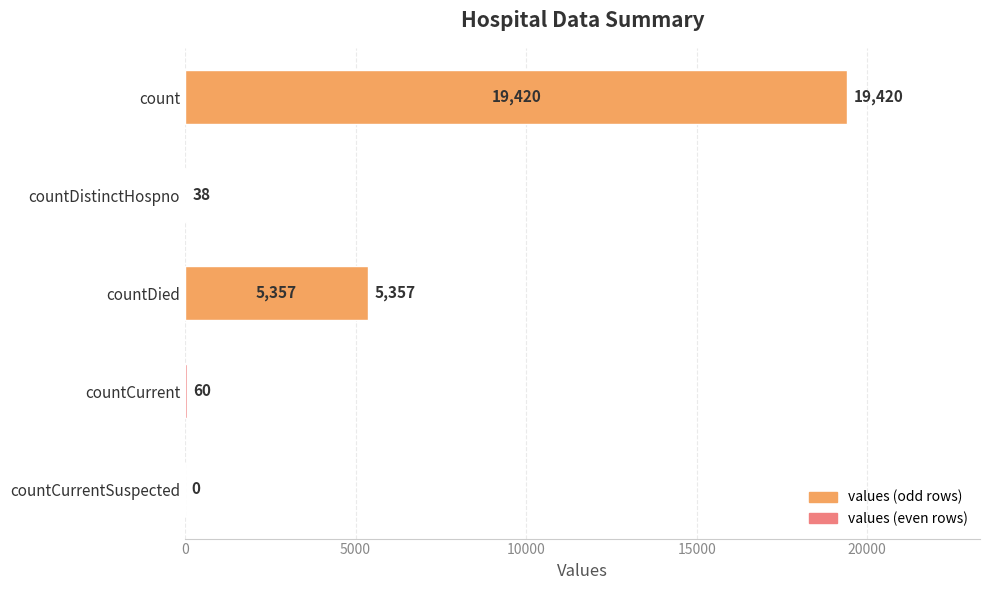

Reading bottom to top, transcribe all the data shown in this chart.

countCurrentSuspected=0	countCurrent=60	countDied=5357	countDistinctHospno=38	count=19420